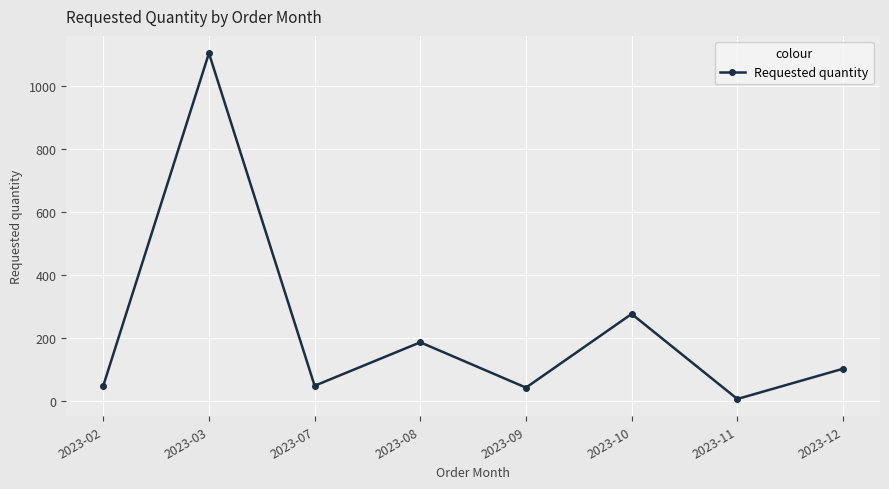

How many interior local peaks (higher than both neighbors) does the data have?

3